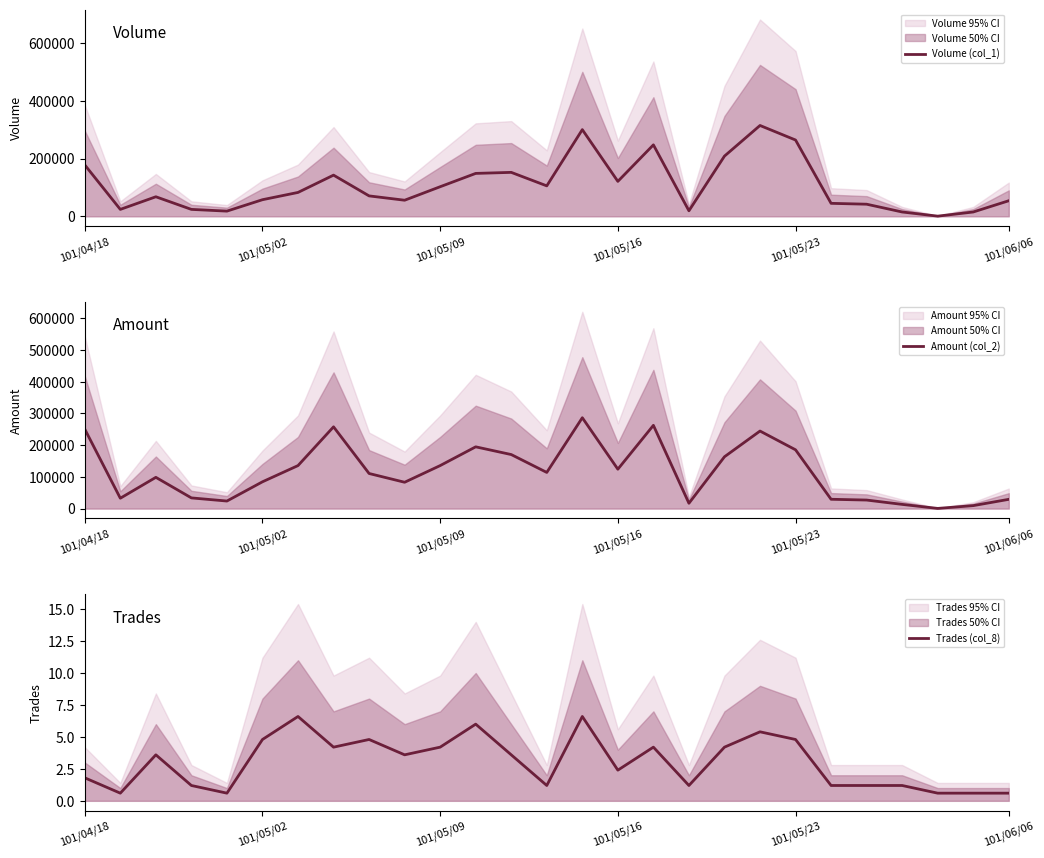

At which category is the sum across all series the highest?

14